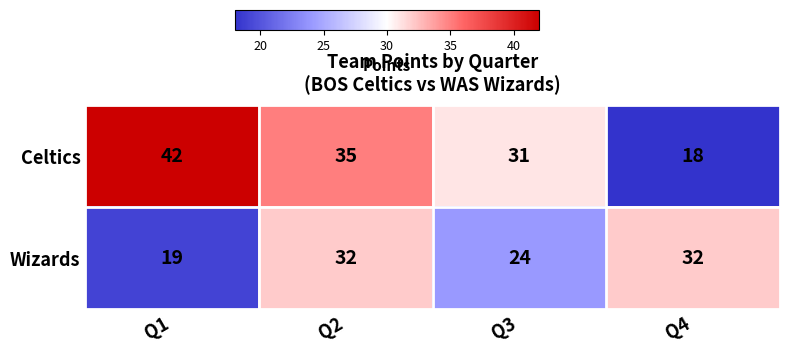

Rank the series at Q1 from highest to lowest value.

Celtics, Wizards